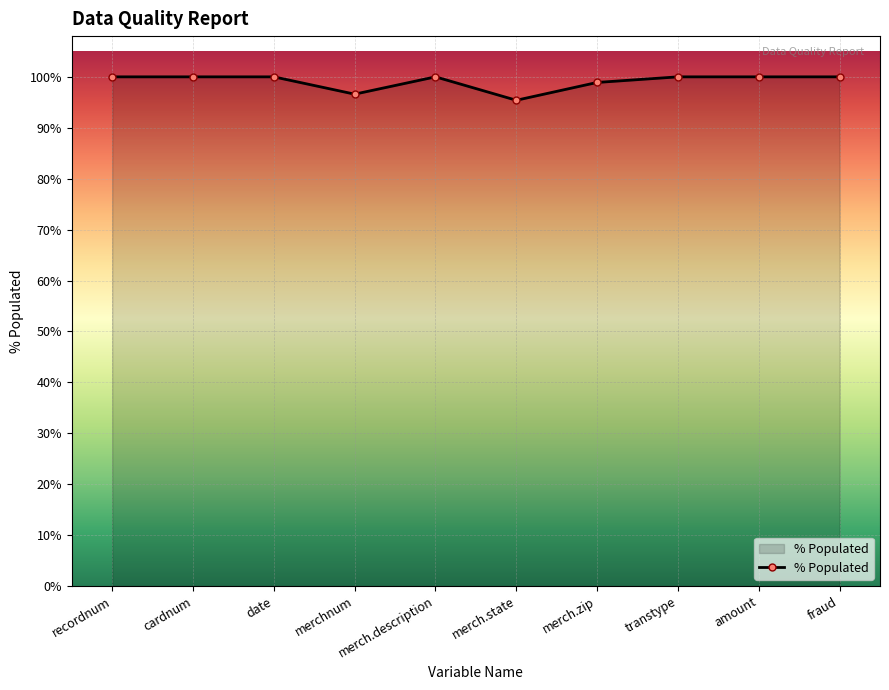

Where is the data nearest to the value 0?

merch.state